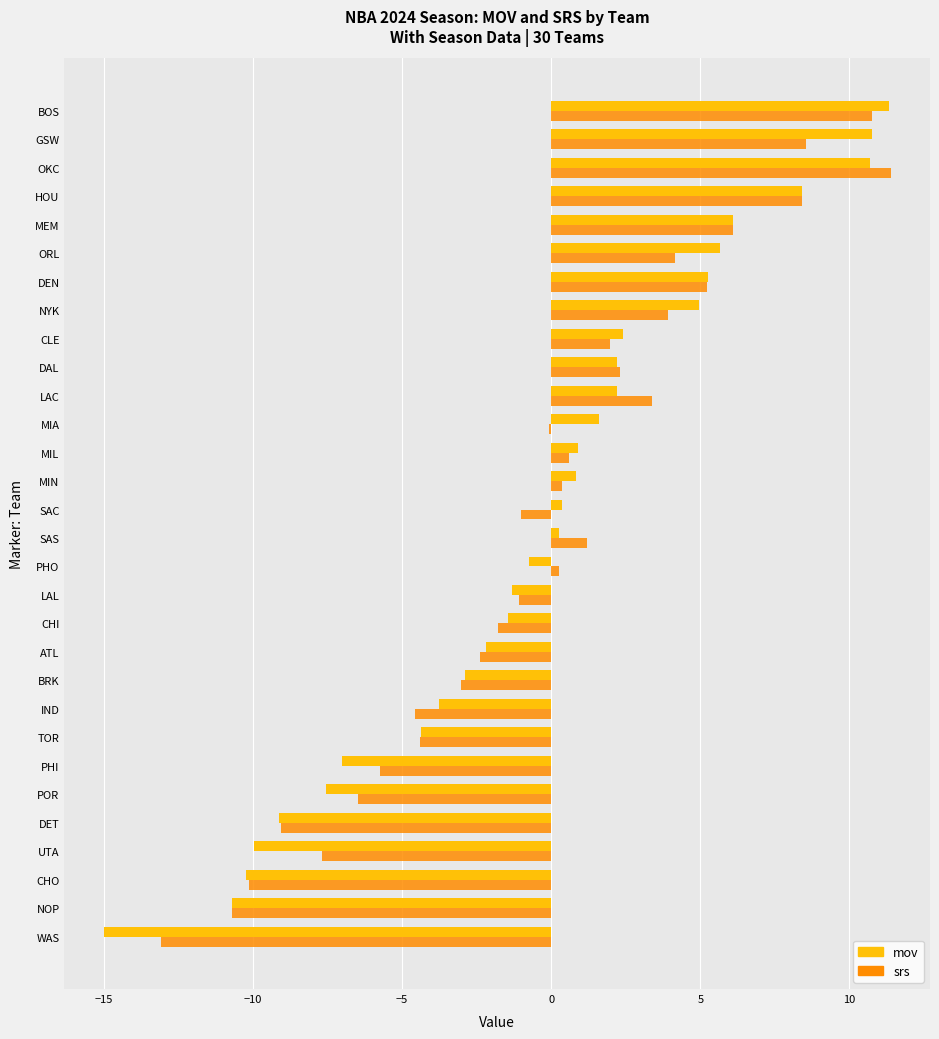

The value of mov at TOR is -1.2. True or false?

False